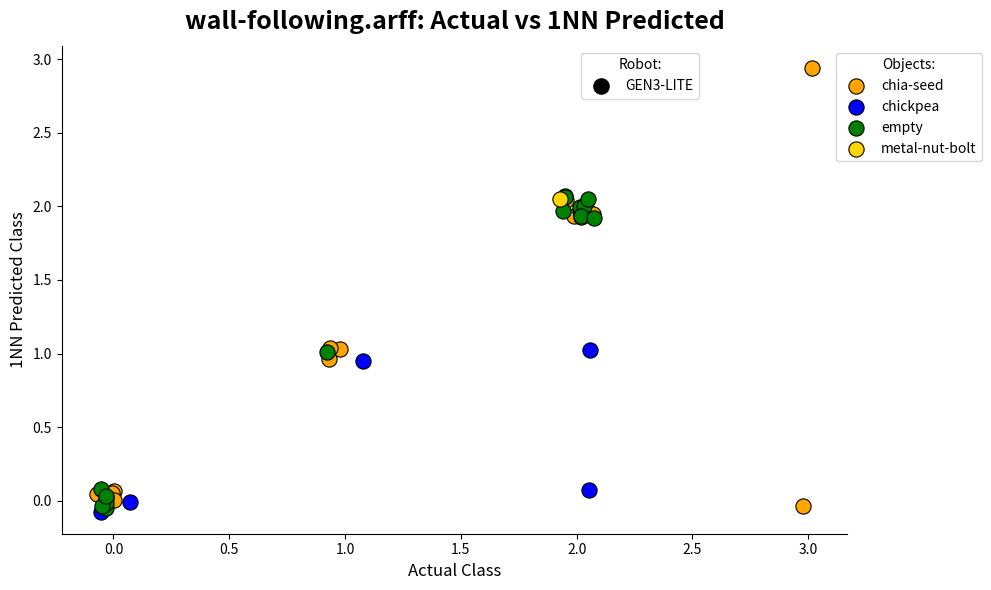

What are all the series names shown in the legend?

chia-seed, chickpea, empty, metal-nut-bolt